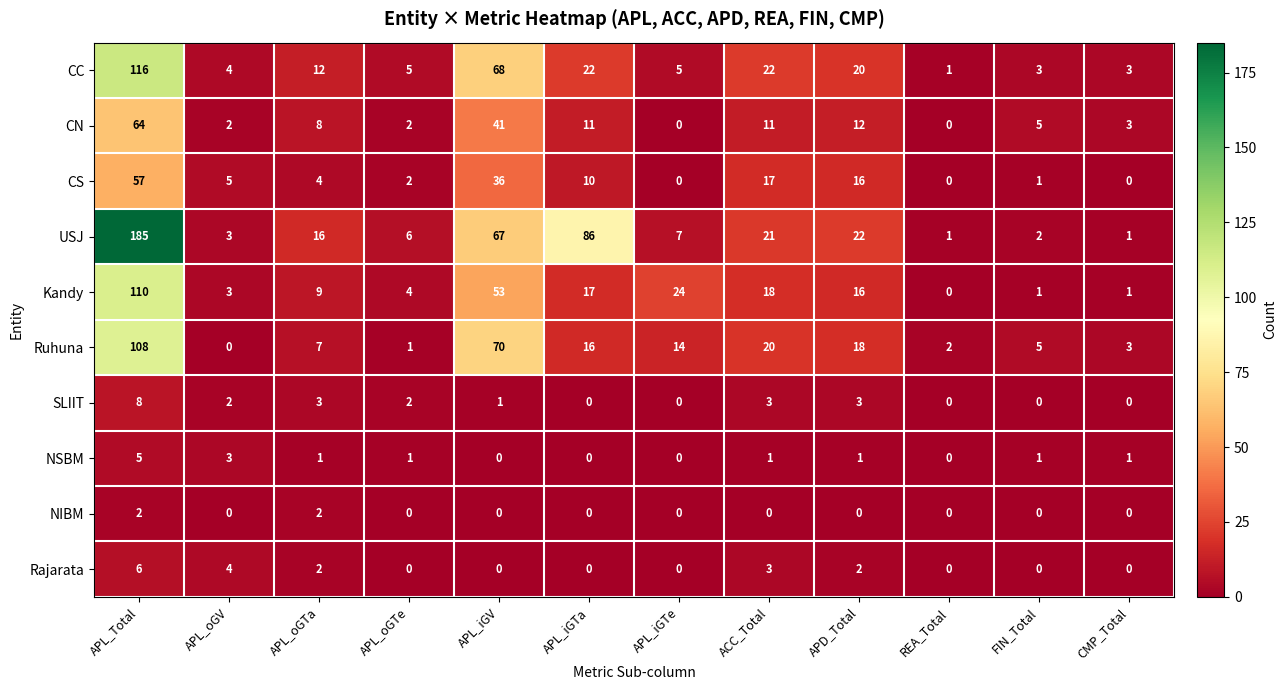

What is the difference between the maximum and minimum values in the Rajarata series?

6